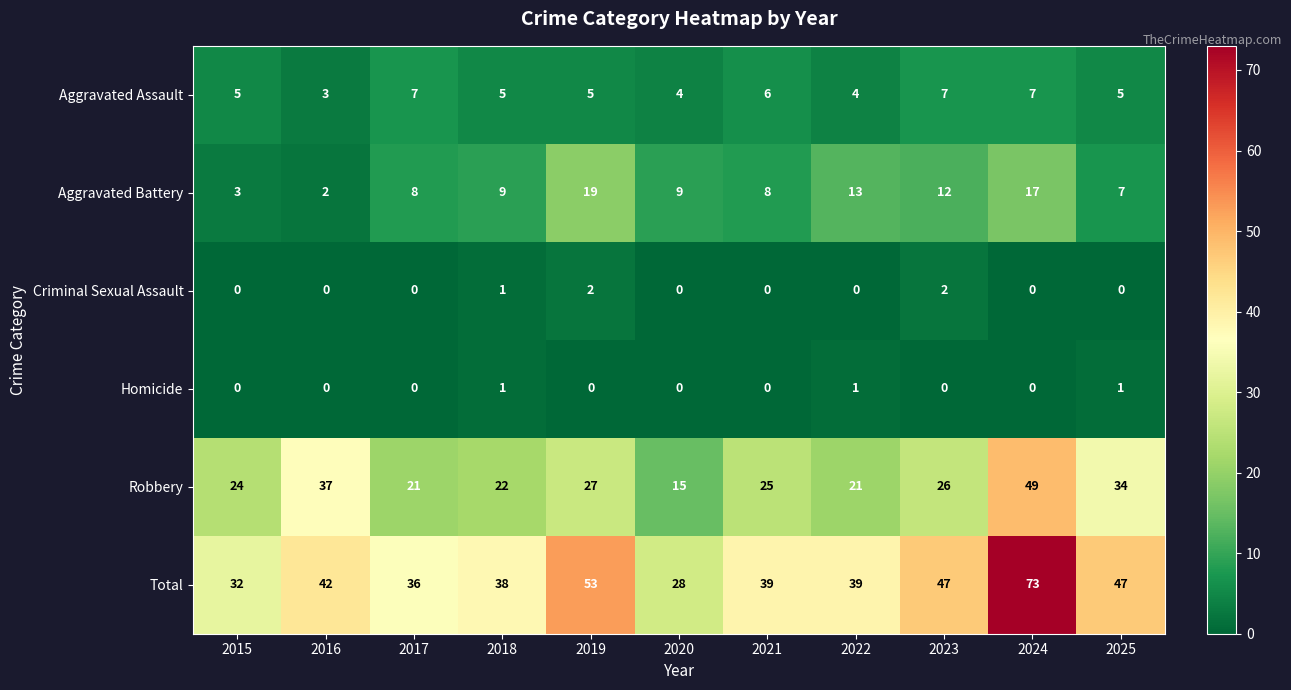

Which series changed the most between 2018 and 2021?

Robbery